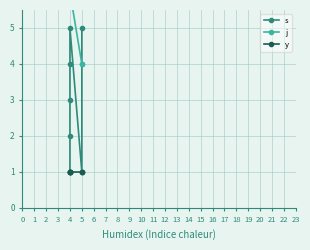

Rank the series by their maximum value, from highest to lowest.

j, s, y